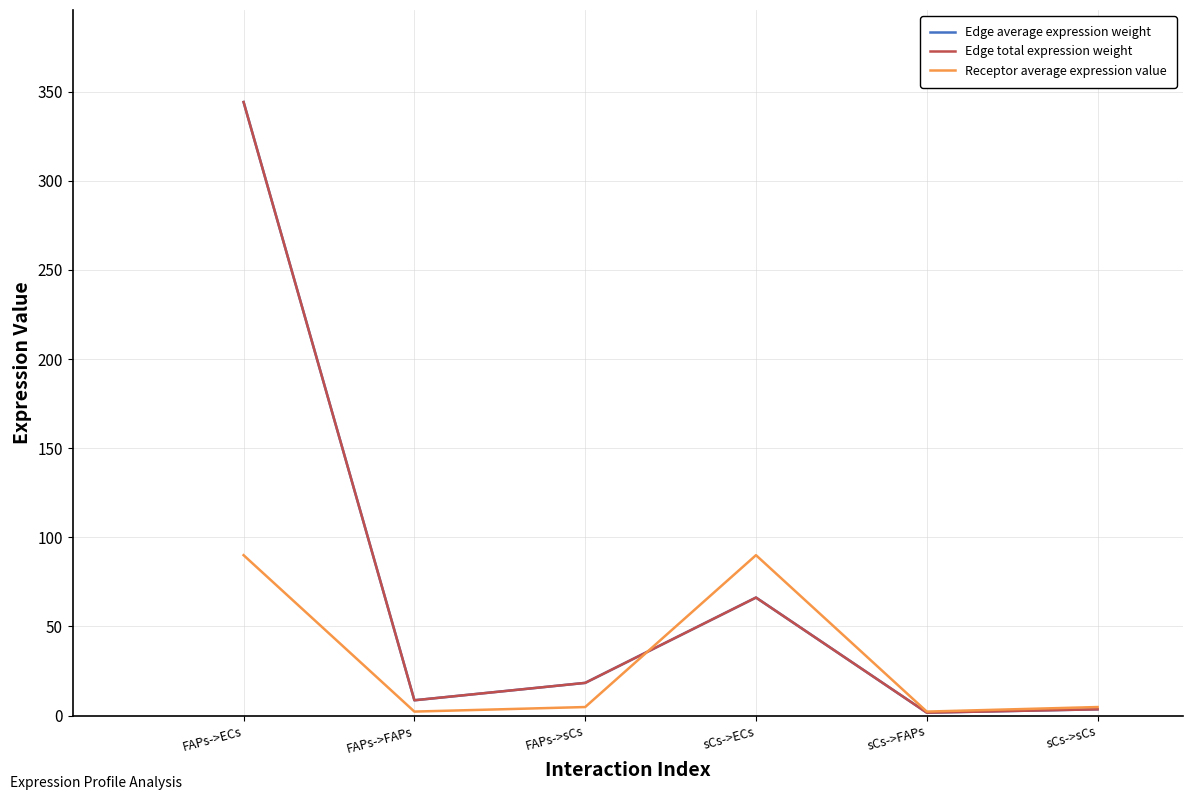

What is the sum of all Receptor average expression value values?

194.1